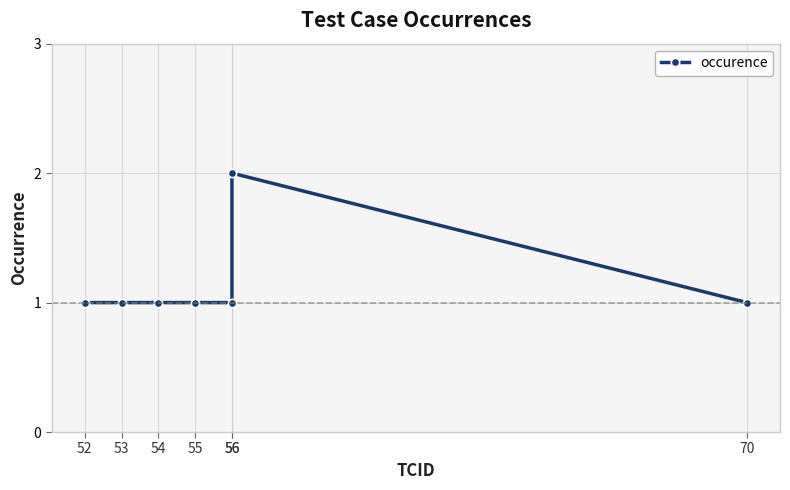

What is the average value?

1